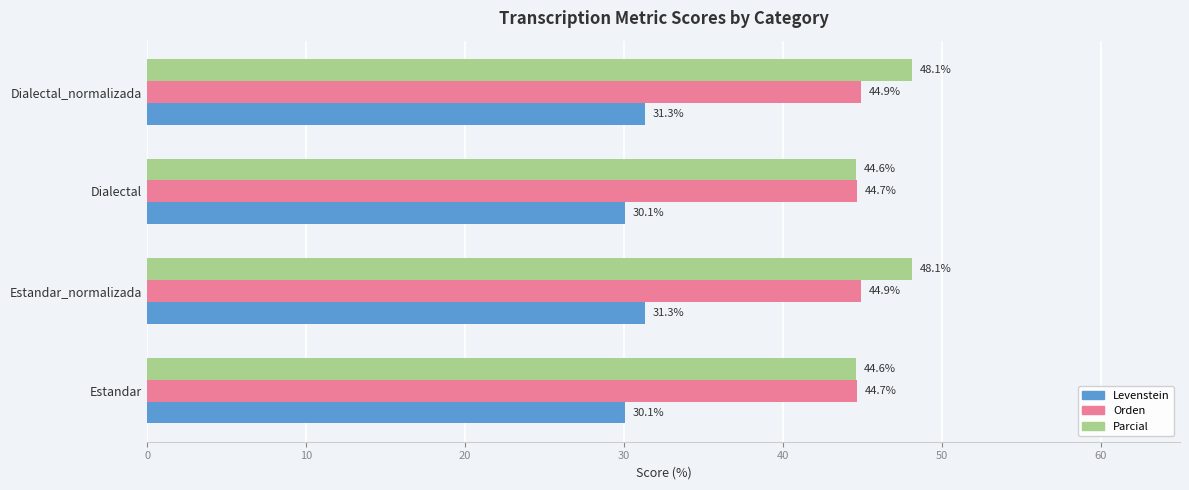

True or false: Orden has a value of 44.7 at Estandar.

True